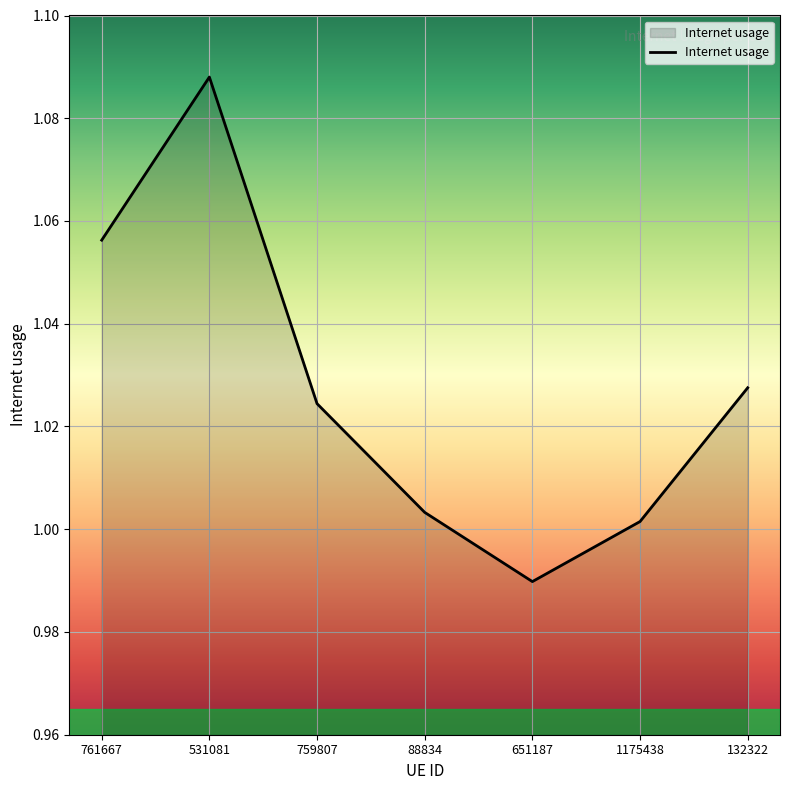

What position from the left is 88834?

4